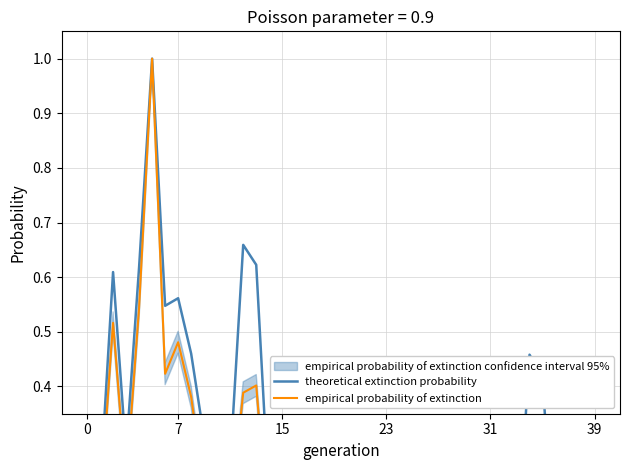

True or false: theoretical extinction probability and empirical probability of extinction cross at least once.

False